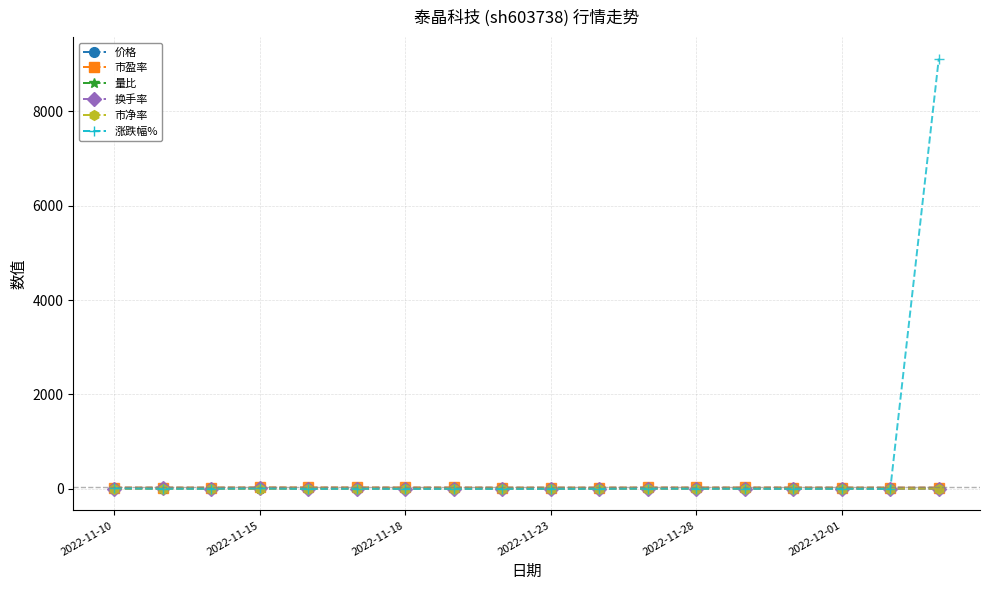

After their last crossing, which series has the higher values: 市净率 or 涨跌幅%?

涨跌幅%